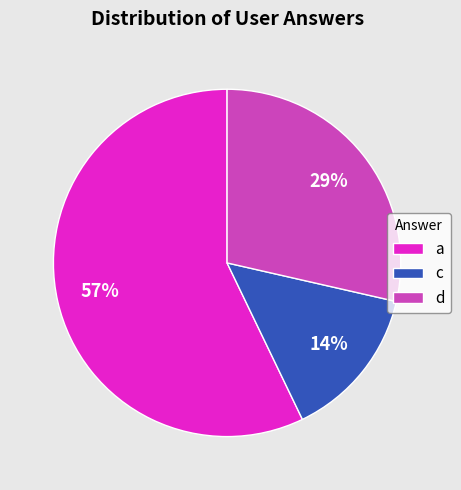

Which category accounts for the majority?

a